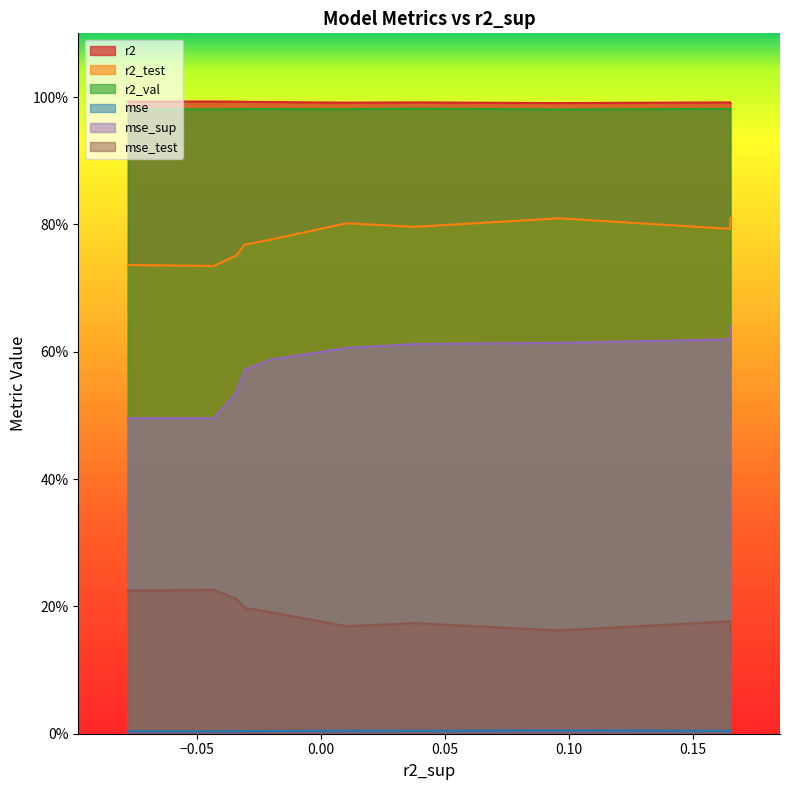

Does the chart display data point markers on the line(s)?

No